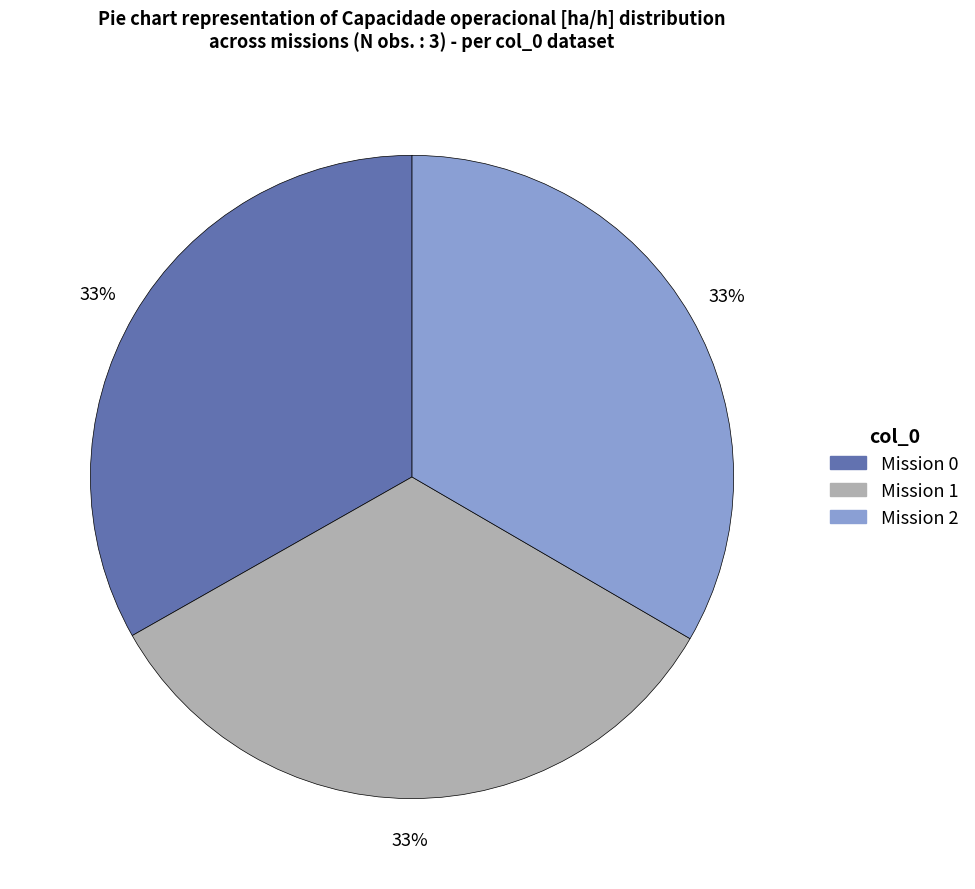

Is there a majority slice in this chart?

No